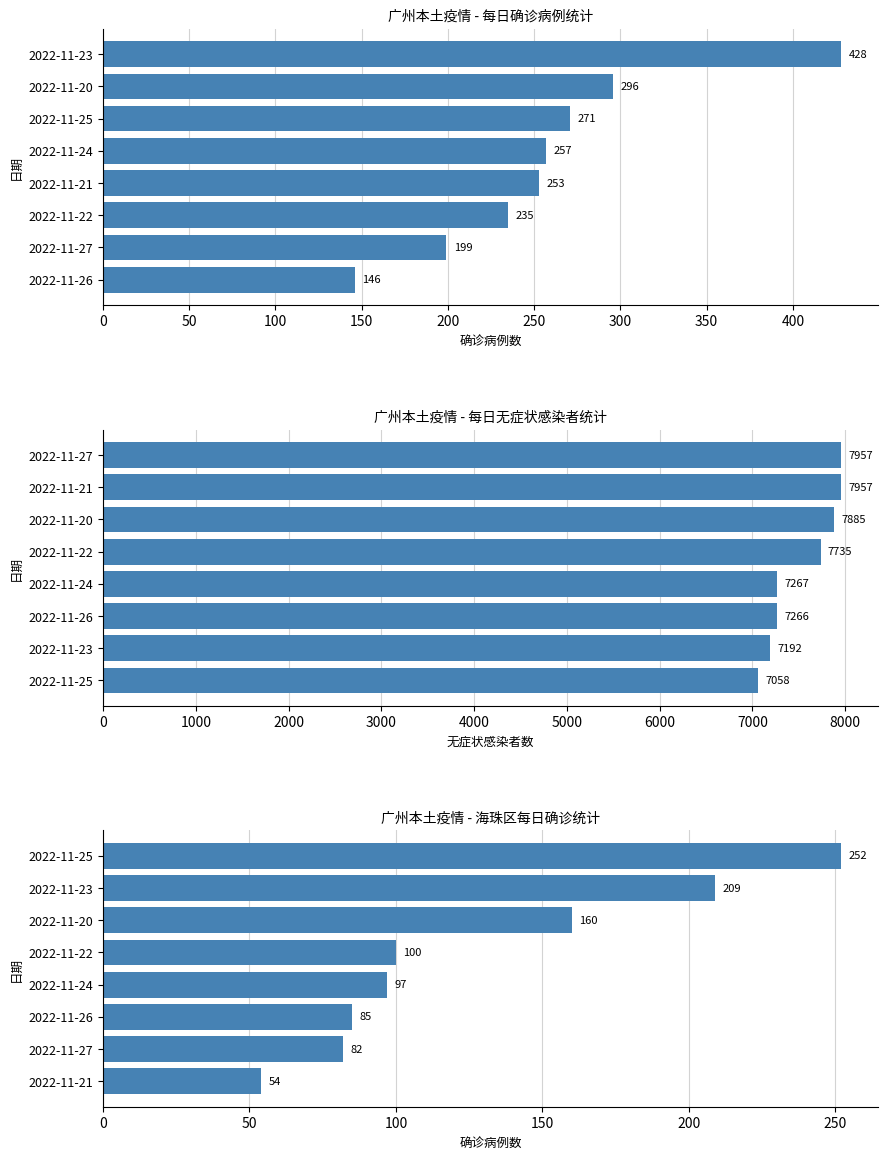

What are all the series names shown in the legend?

广州本土疫情 - 每日确诊病例统计, 广州本土疫情 - 每日无症状感染者统计, 广州本土疫情 - 海珠区每日确诊统计